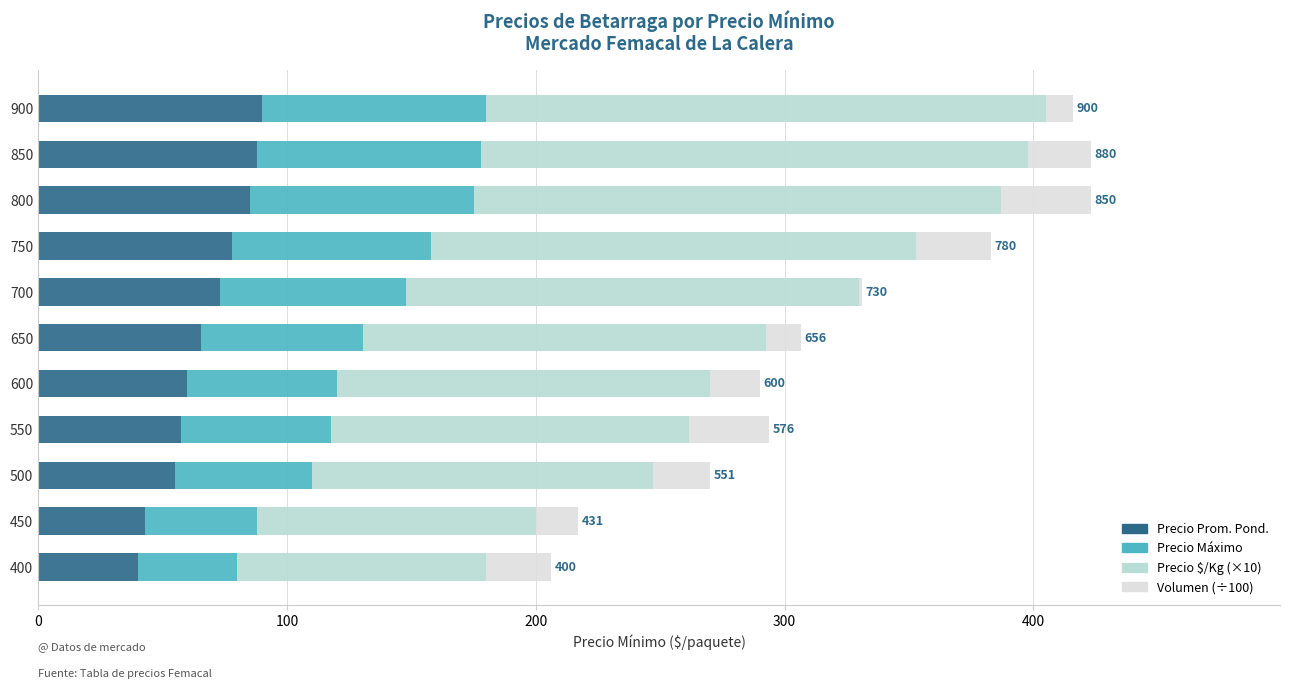

What is the total value across all series at 750?

383.0